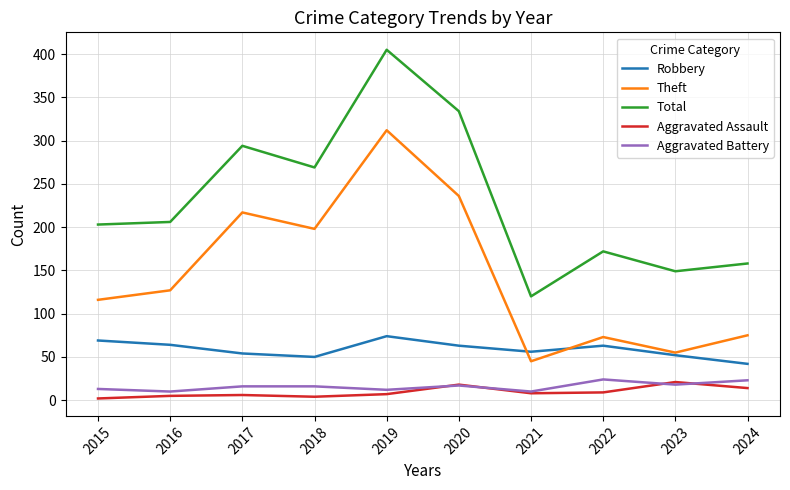

At which category is the sum across all series the highest?

2019